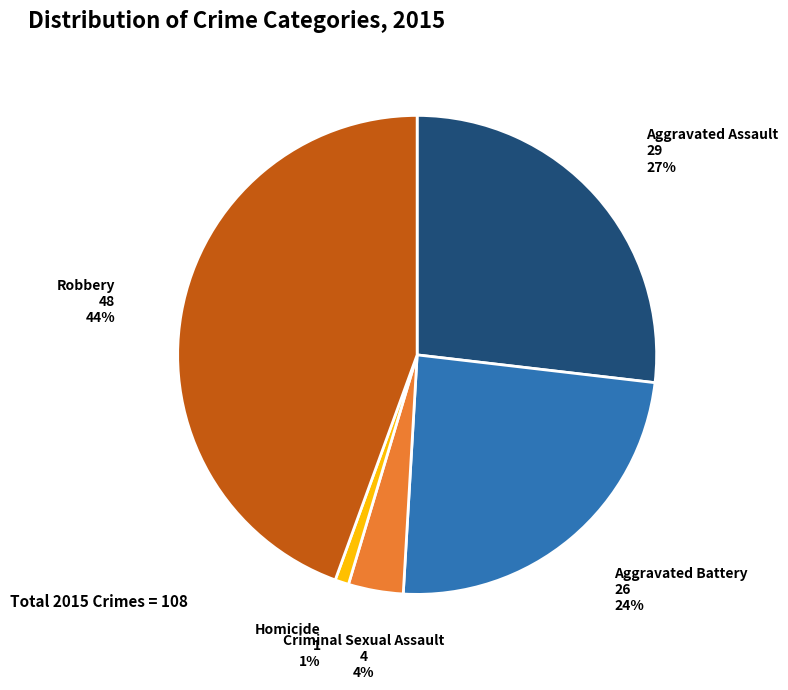

Is there any slice that represents more than half of the pie?

No